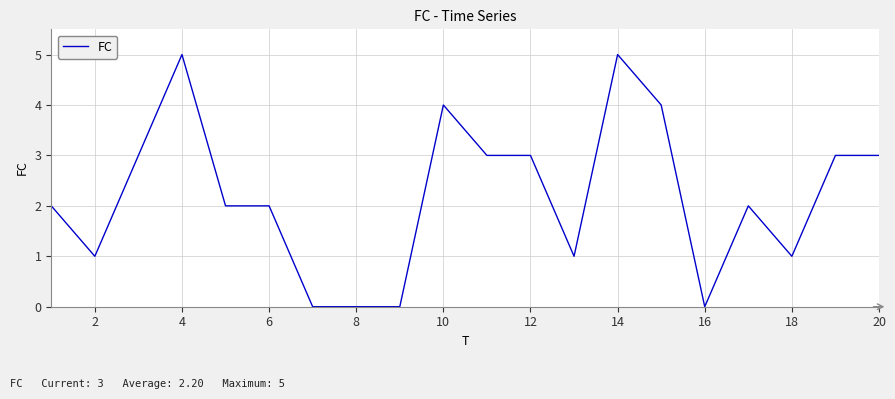

What is the difference between the maximum and minimum values?

5